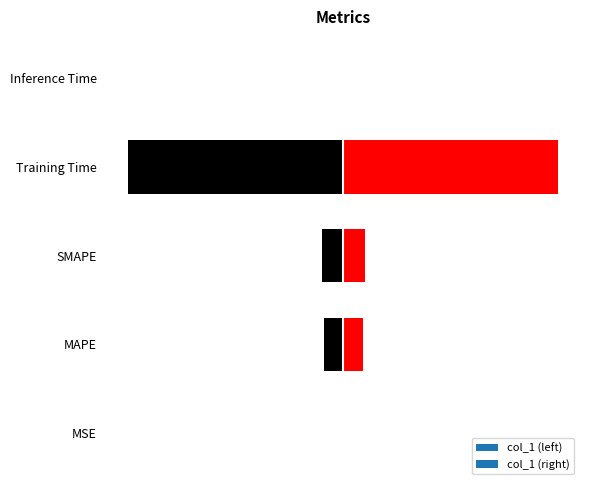

Rank the categories by value from lowest to highest.

Inference Time, MSE, MAPE, SMAPE, Training Time